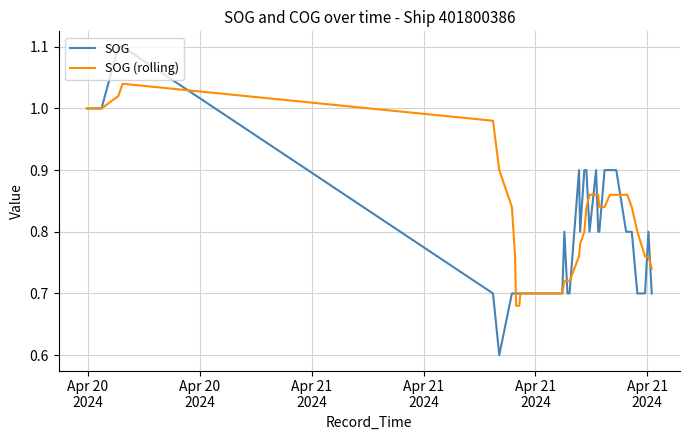

Is this an area chart (filled region under the line)?

No